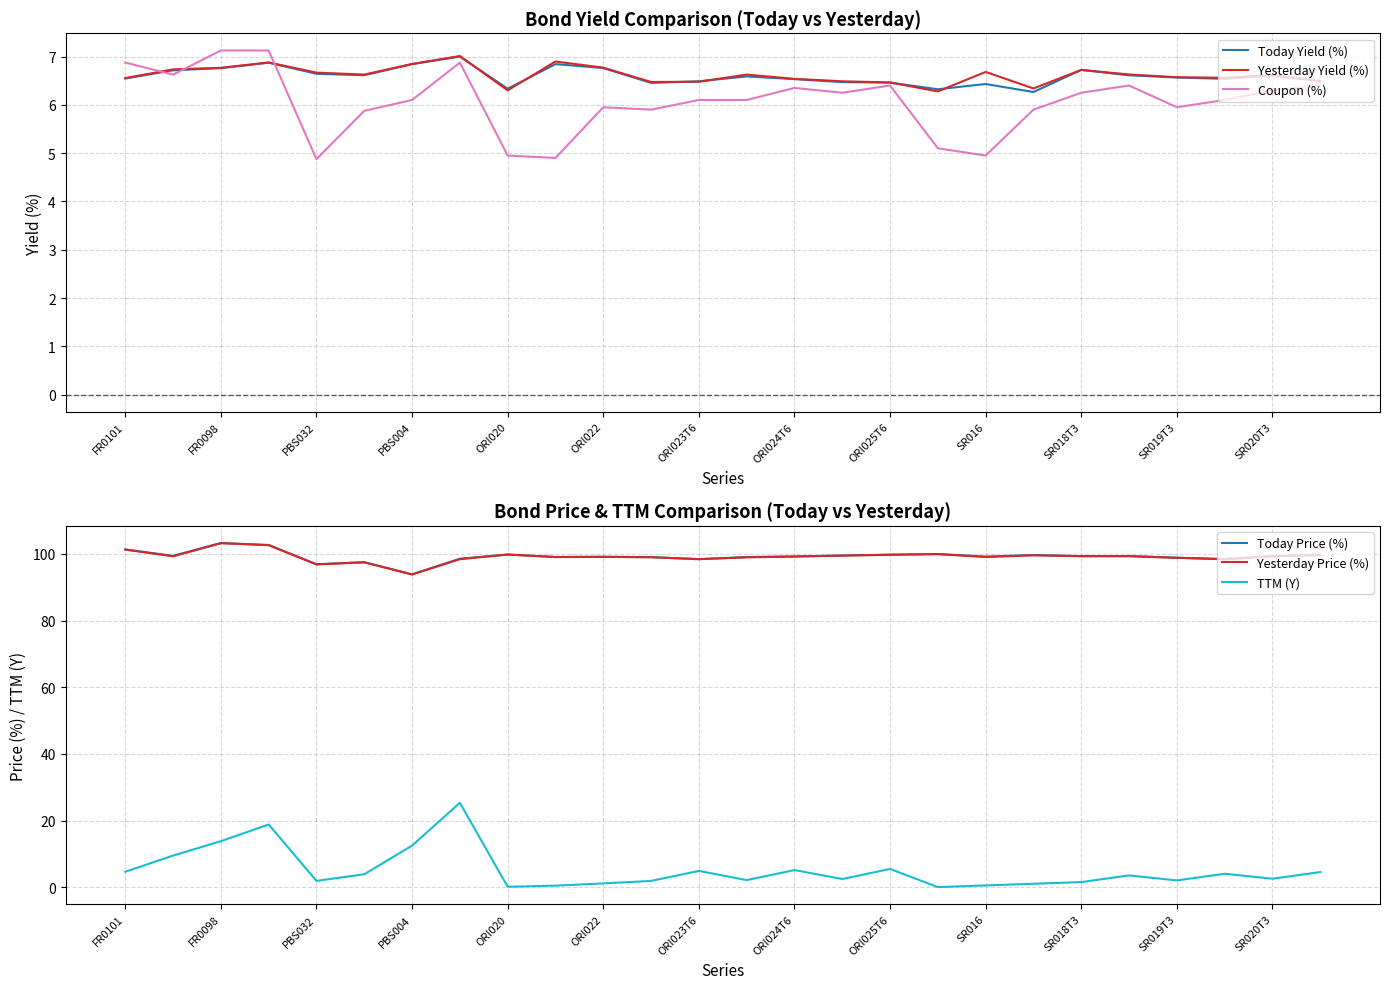

What is the minimum value for Coupon (%)?

4.9